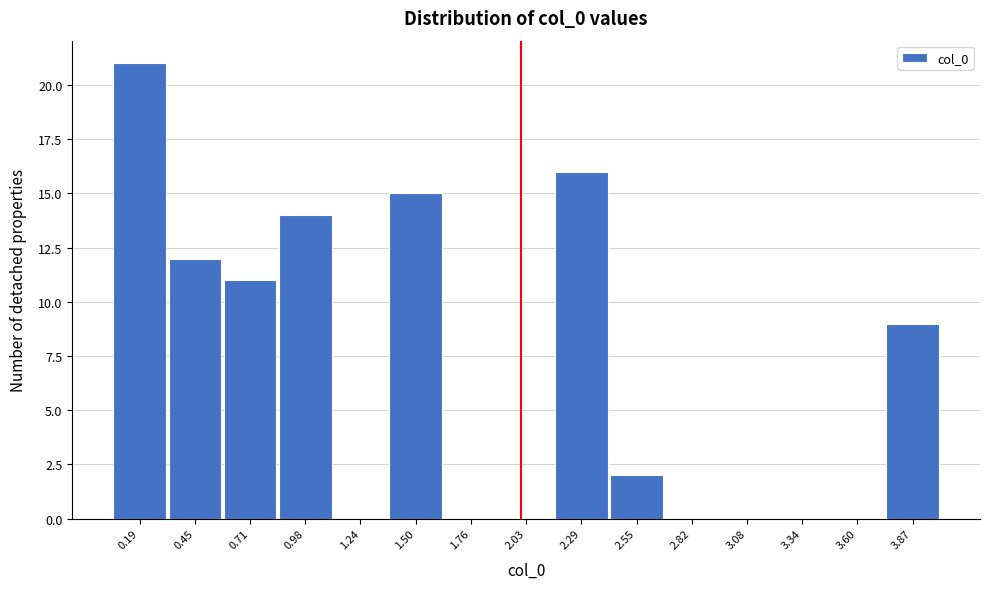

Reading left to right, transcribe this chart: for each bar, give the range it covers on the x-axis and its height. Neither the bar edges nor the heights are printed on the chart, so give them approximately, as read against the axes.

0.05 to 0.30: 21
0.30 to 0.60: 12
0.60 to 0.85: 11
0.85 to 1.10: 14
1.10 to 1.35: 0
1.35 to 1.65: 15
1.65 to 1.90: 0
1.90 to 2.15: 0
2.15 to 2.40: 16
2.40 to 2.70: 2
2.70 to 2.95: 0
2.95 to 3.20: 0
3.20 to 3.45: 0
3.45 to 3.75: 0
3.75 to 4.00: 9